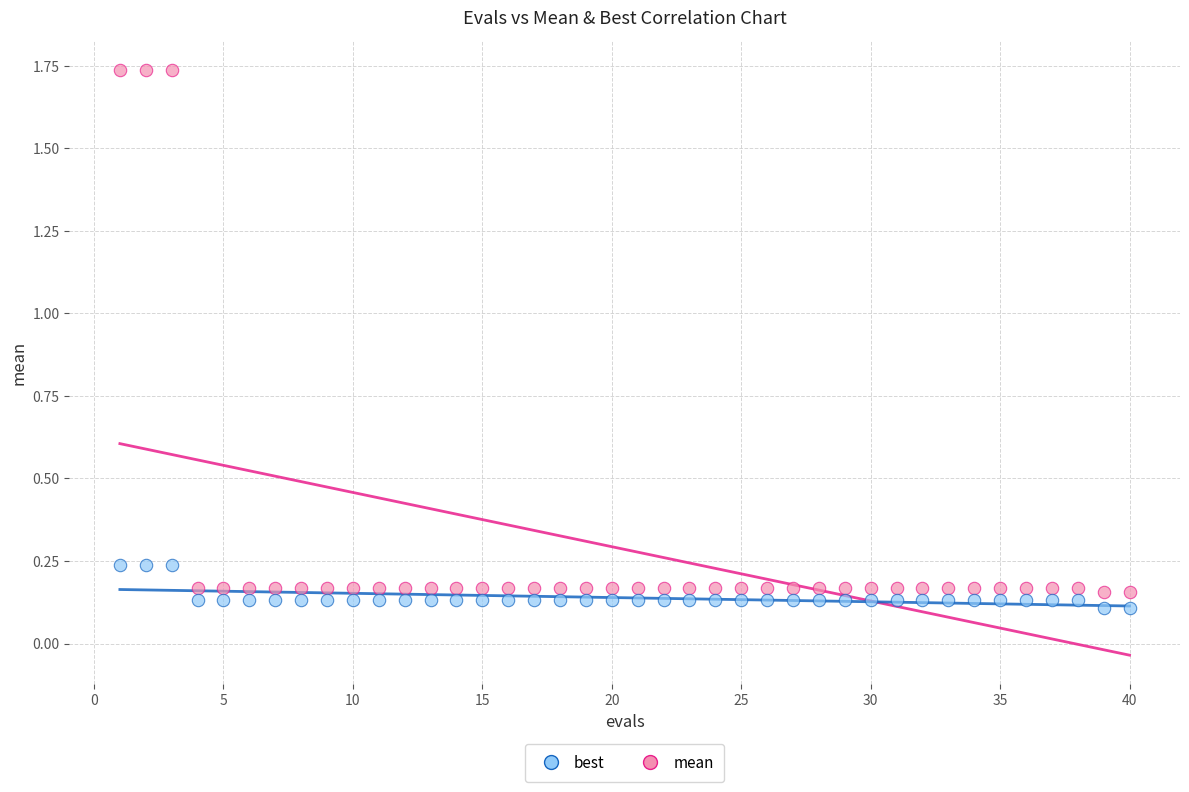

Which series has the largest Y range (max minus min)?

mean